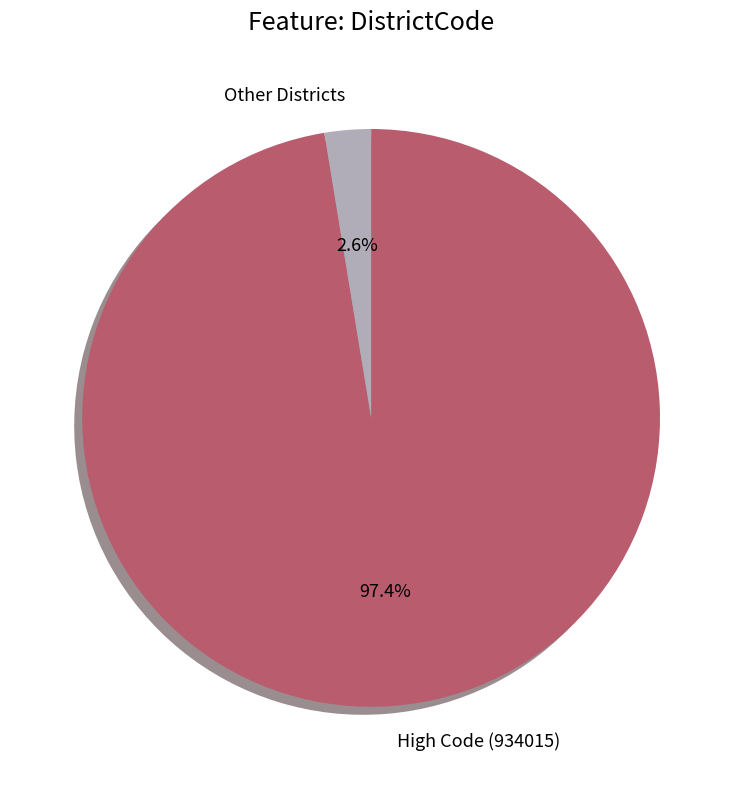

How many slices are in this pie chart?

2